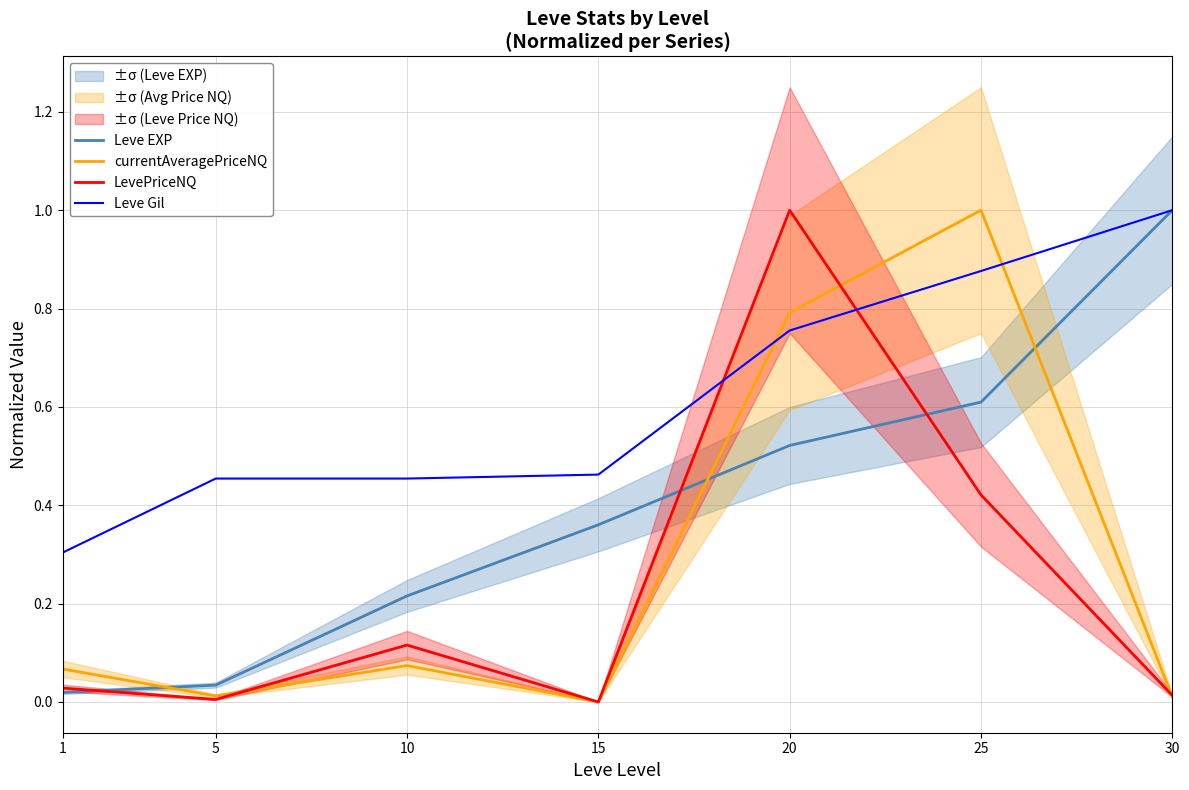

At 25, list the series in order from largest to smallest.

currentAveragePriceNQ, Leve Gil, Leve EXP, LevePriceNQ